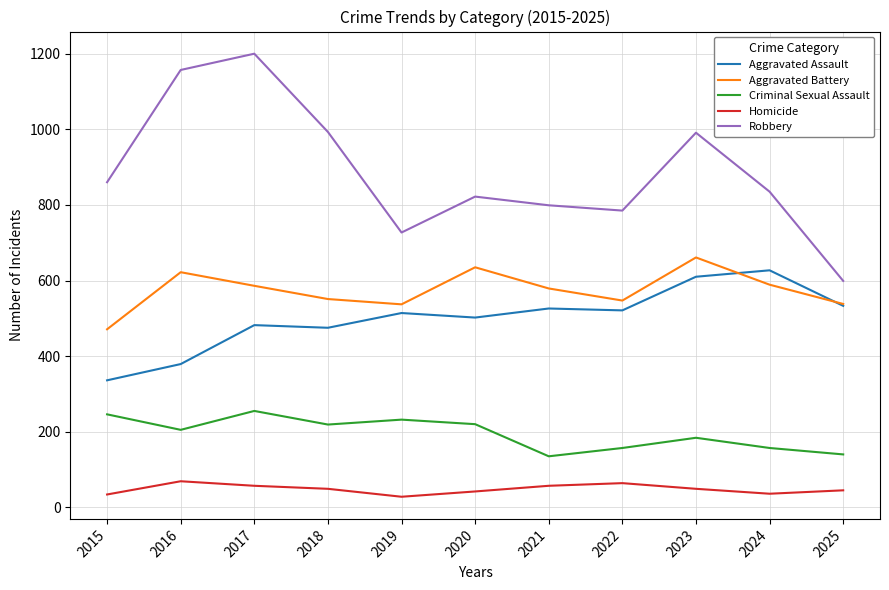

True or false: Aggravated Battery and Homicide intersect in this chart.

False